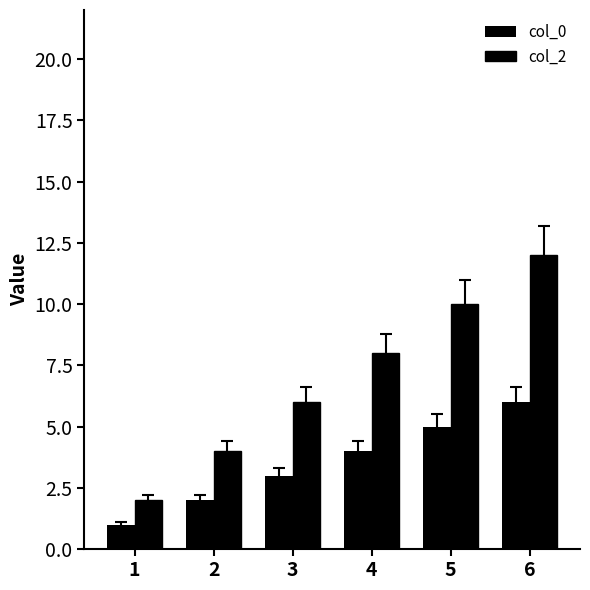

Are the bars horizontal?

No